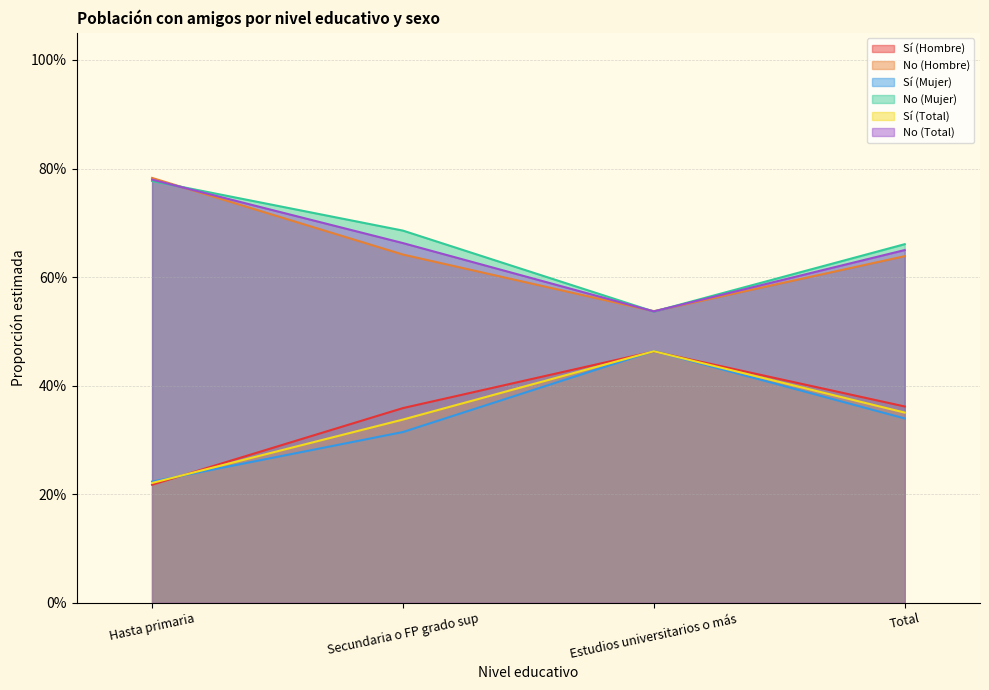

At which category is the sum across all series the highest?

Estudios universitarios o más